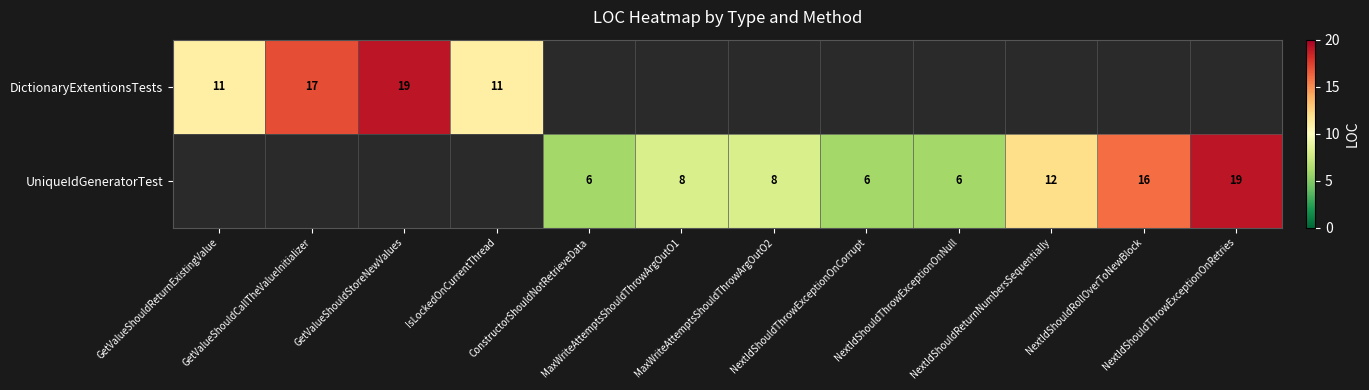

Is the value of UniqueIdGeneratorTest at MaxWriteAttemptsShouldThrowArgOutO1 greater than the value of DictionaryExtentionsTests at IsLockedOnCurrentThread?

No